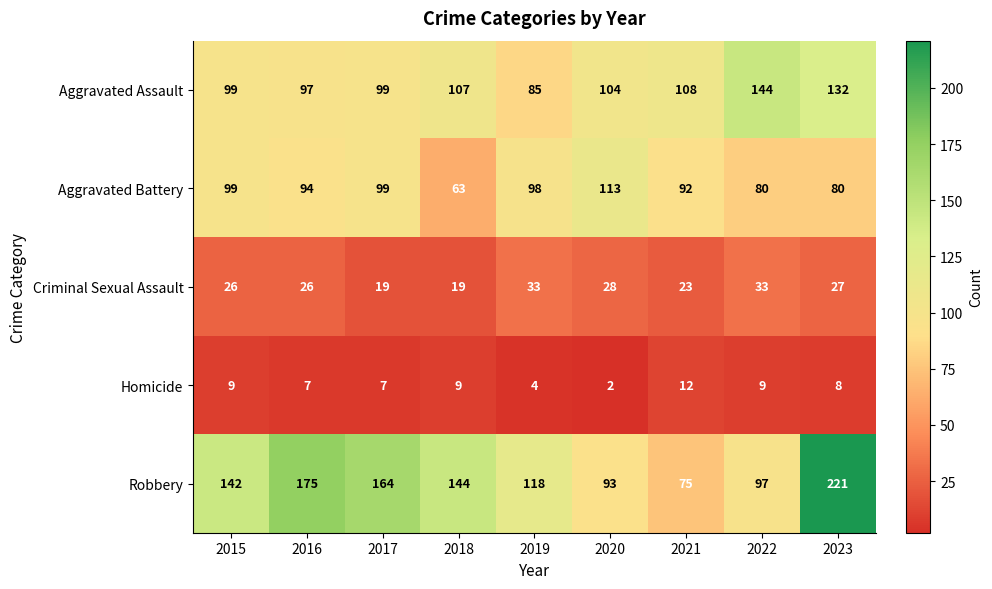

The Aggravated Battery series shows 35 at 2020. True or false?

False